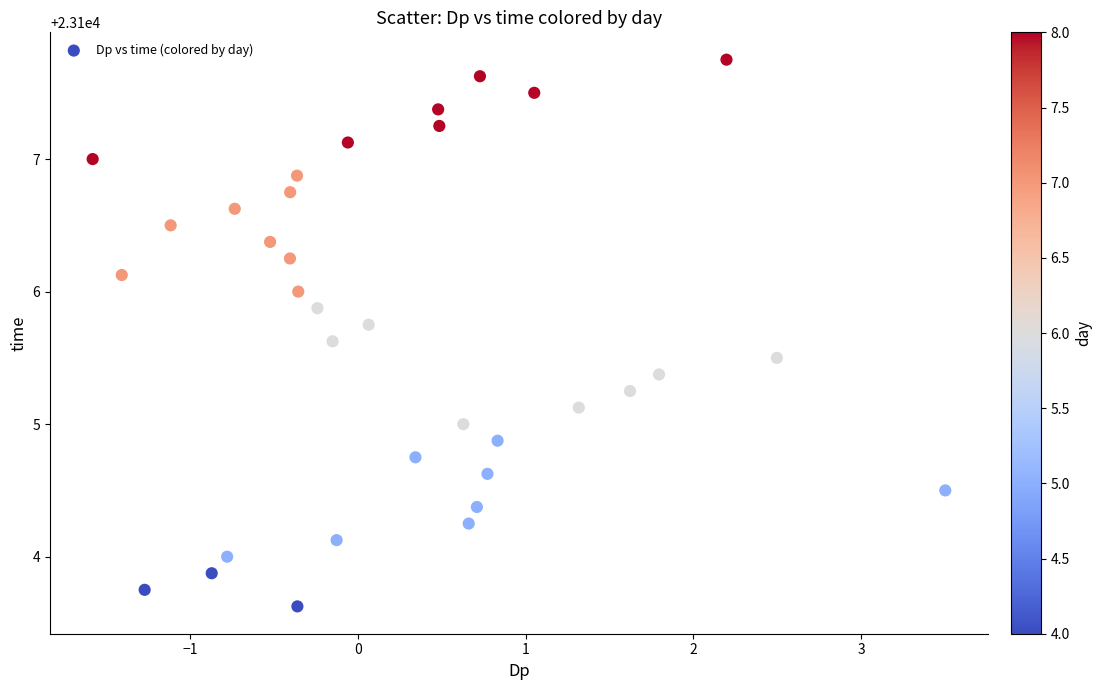

What is the range of X values (max minus min)?

5.1